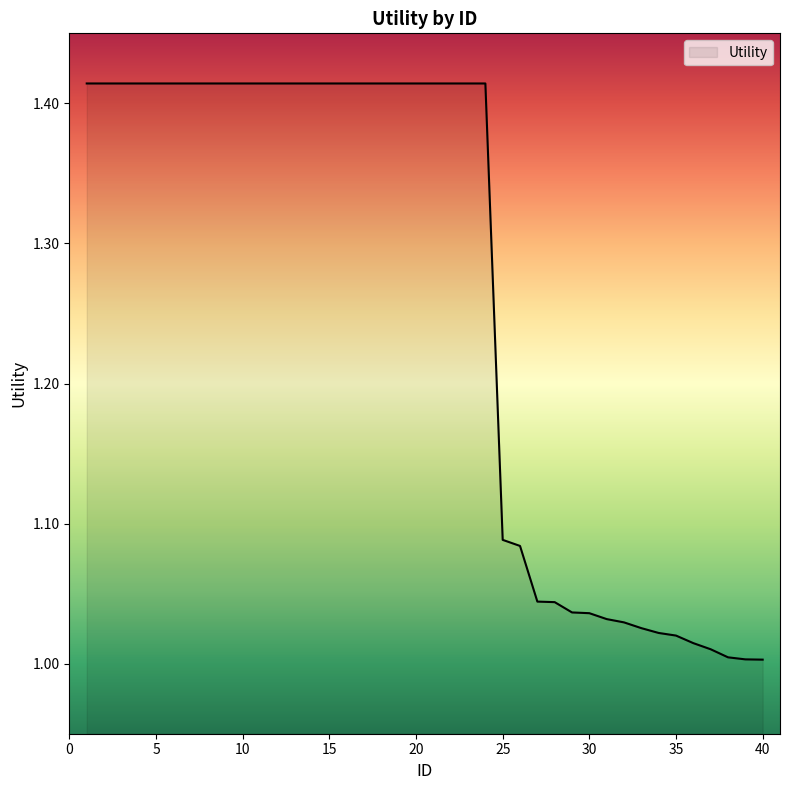

At which category does the chart reach its peak across all series?

1